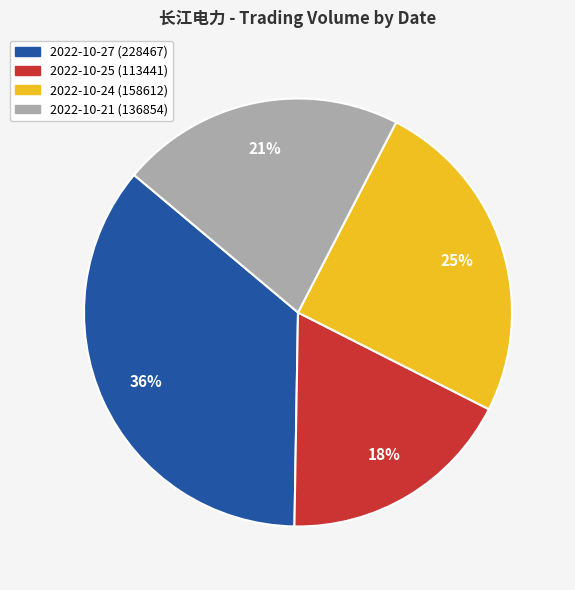

What percentage is the 2022-10-21 slice, to the nearest percent?

21%